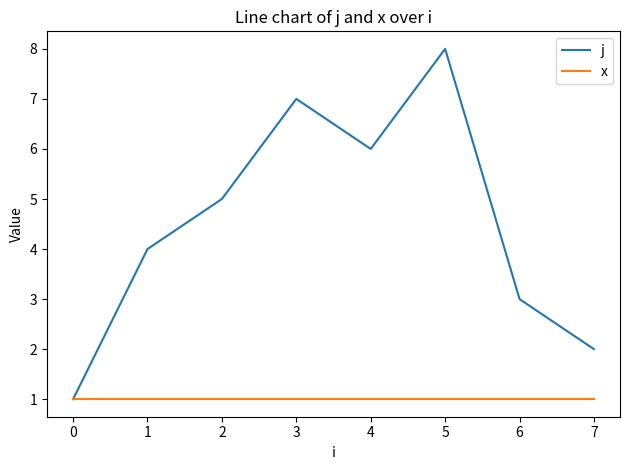

Between 2 and 7, which series saw the biggest shift?

j